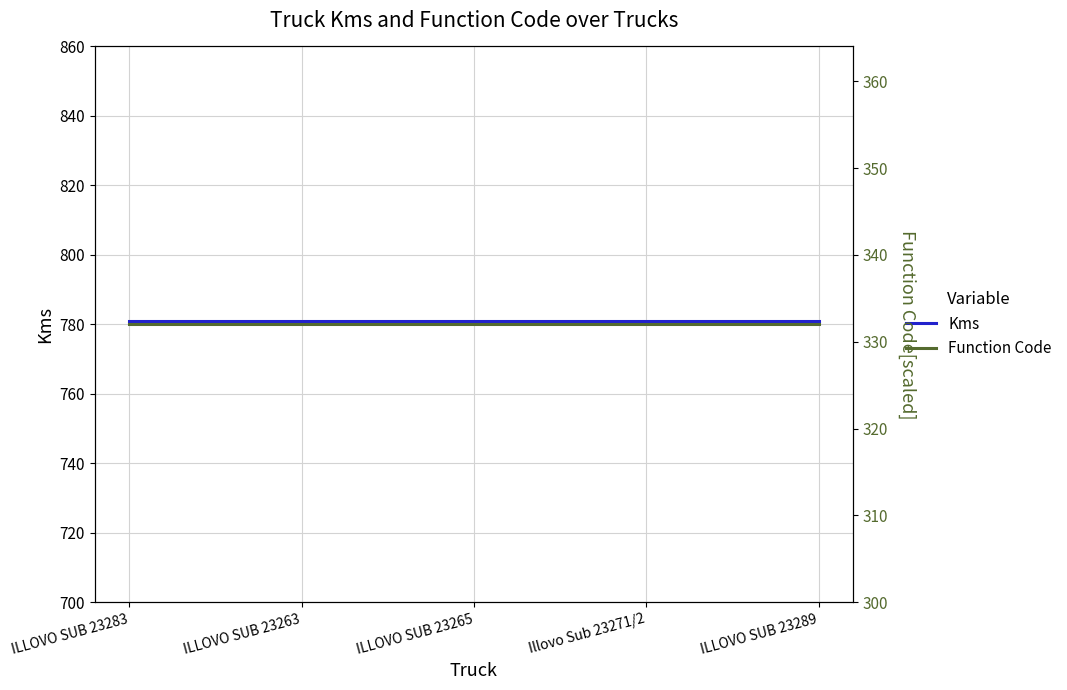

What is the label of the 5th point from the right?

ILLOVO SUB 23283